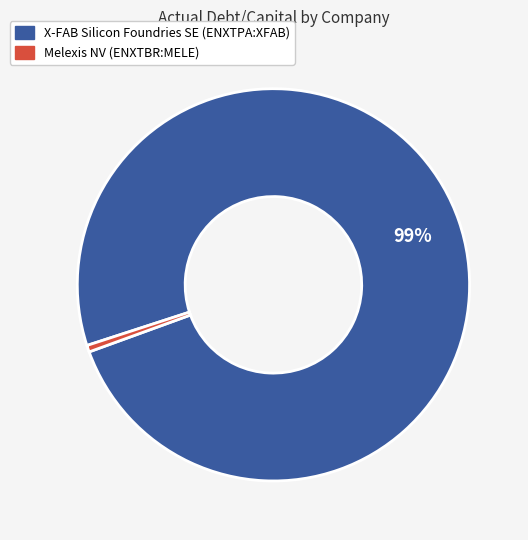

How many segments does this pie chart have?

2